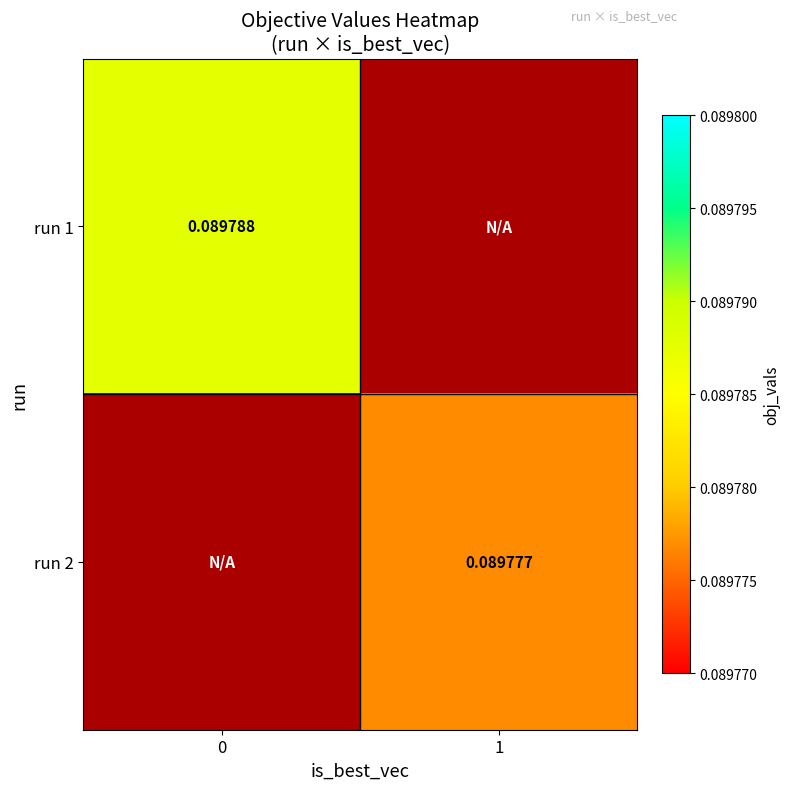

The value of row_1 at 1 is 0.0. True or false?

False